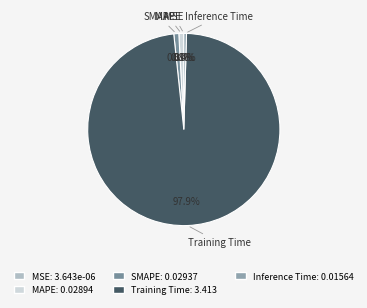

What percentage is the MAPE slice, to the nearest percent?

1%